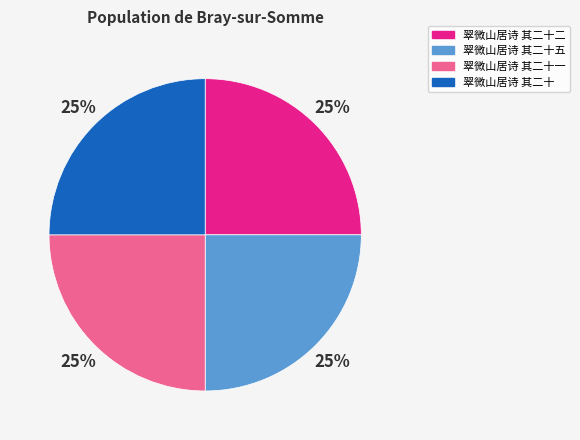

Is there a majority slice in this chart?

No